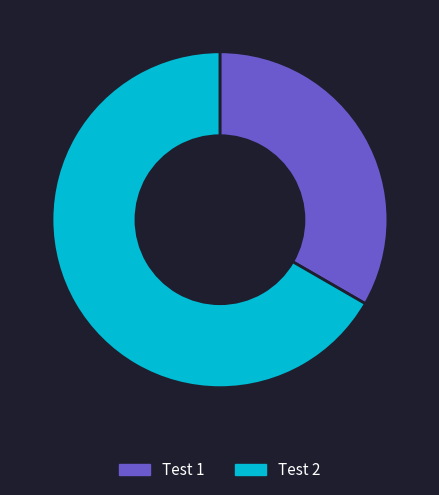

How many slices are in this pie chart?

2